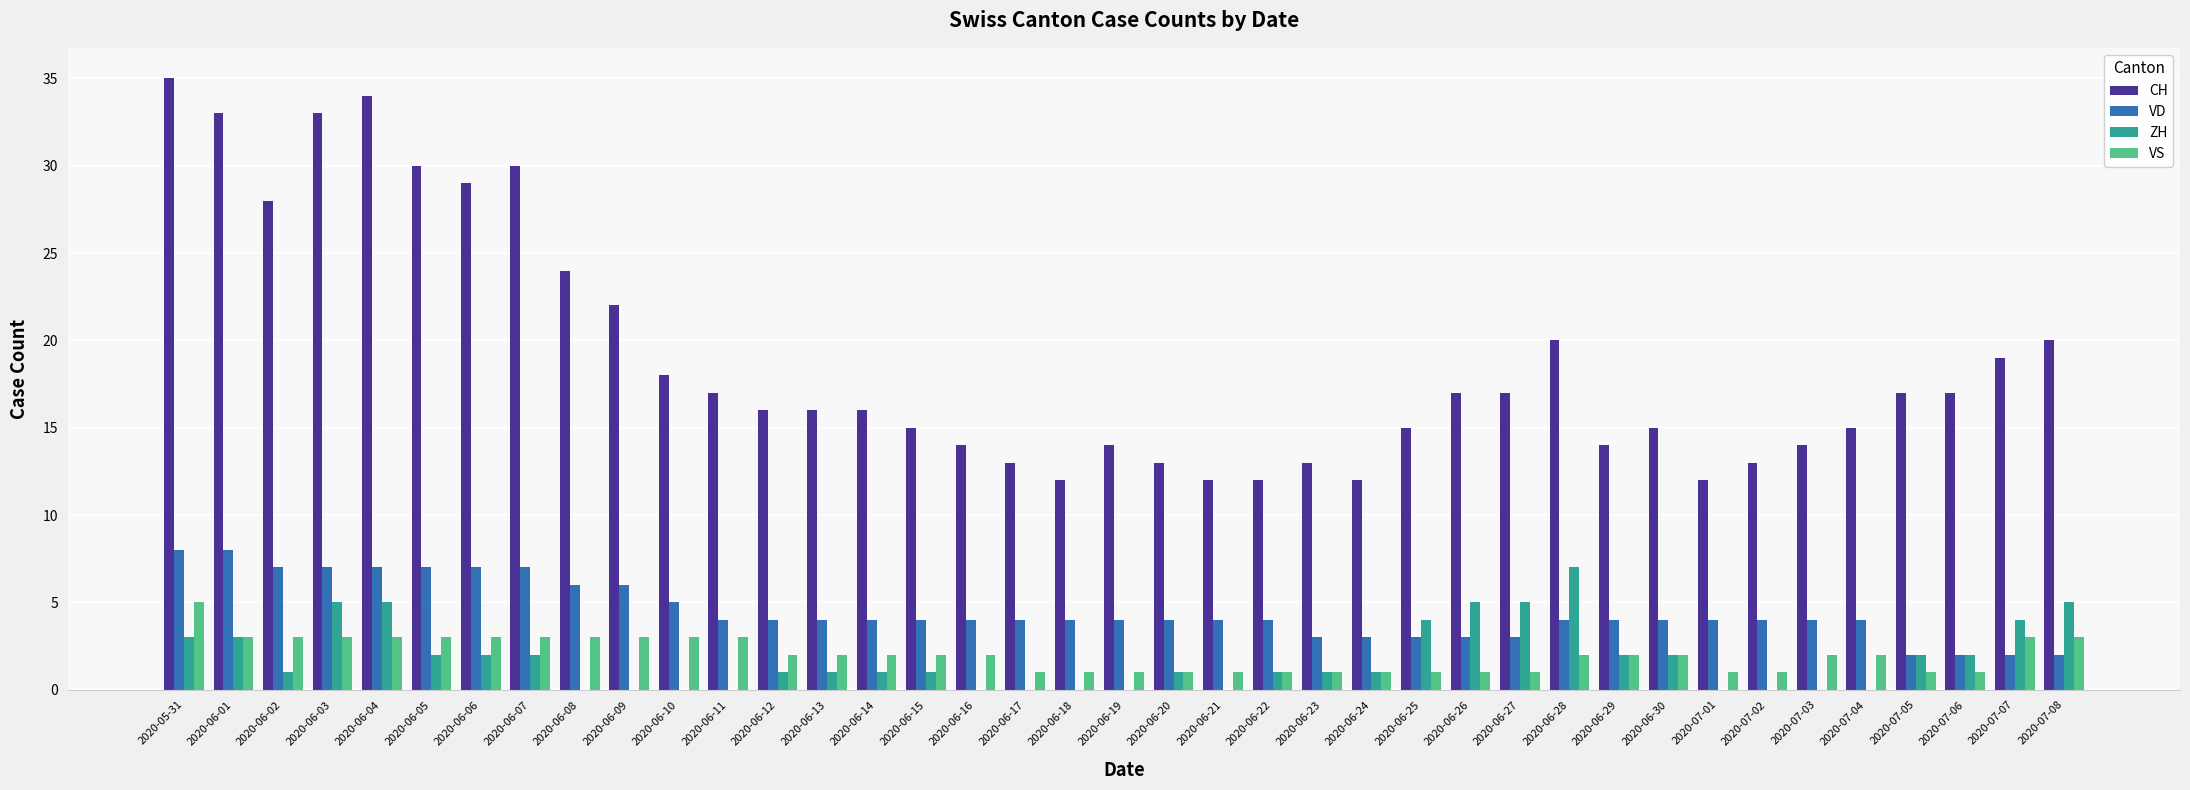

What is the average value of the VD series?

4